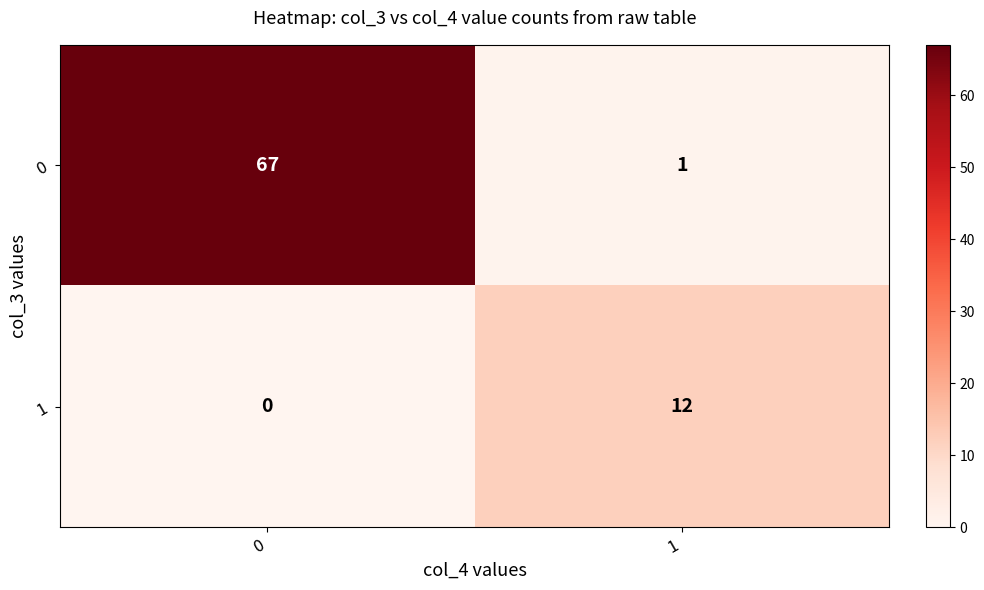

The 0 series shows 93 at 0. True or false?

False